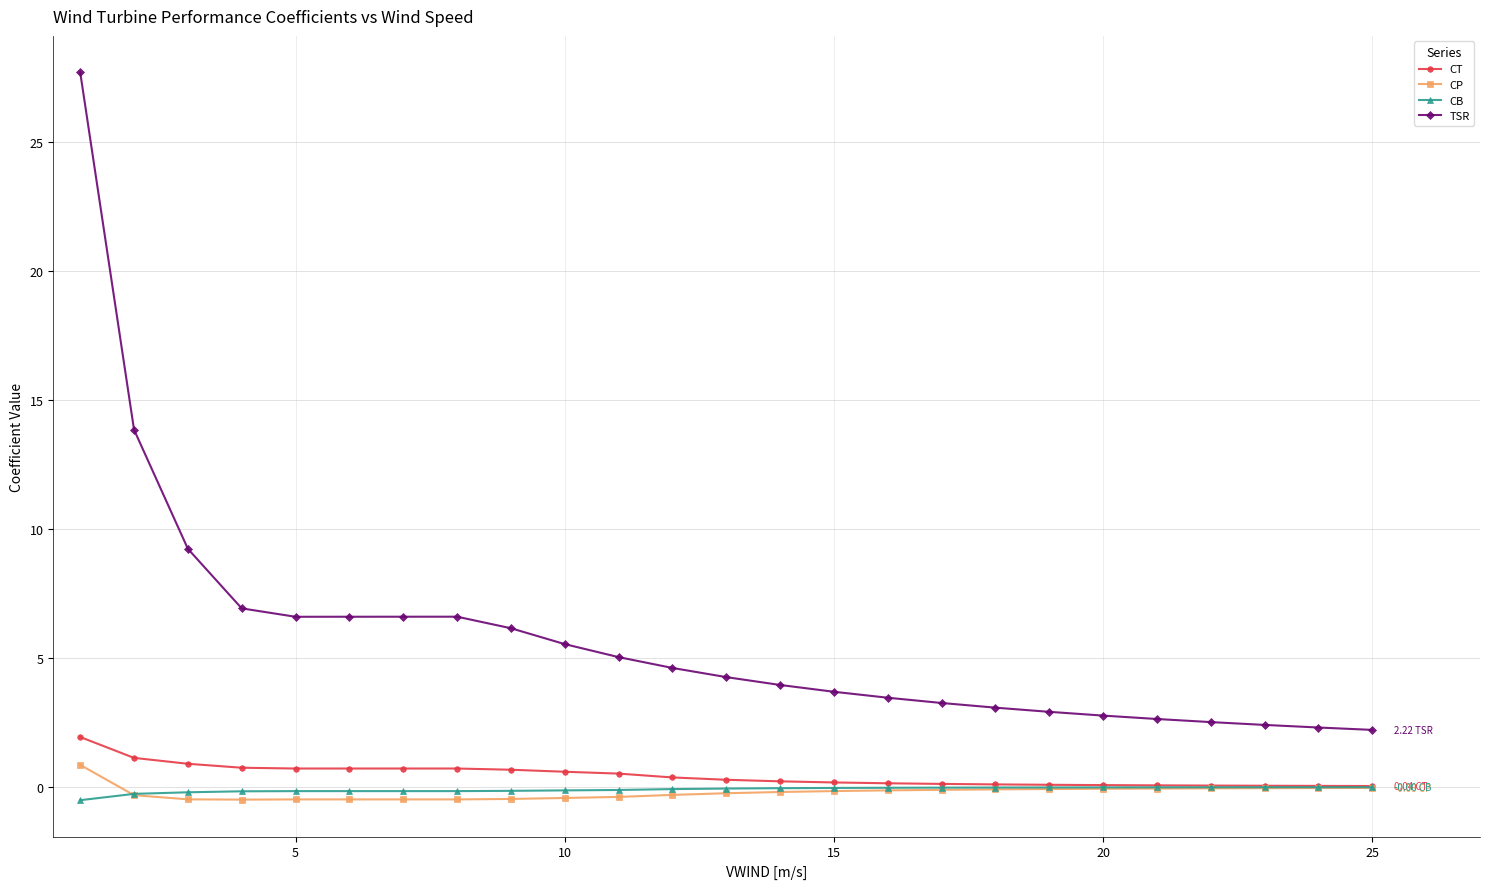

What is the sum of all CB values?

-2.5